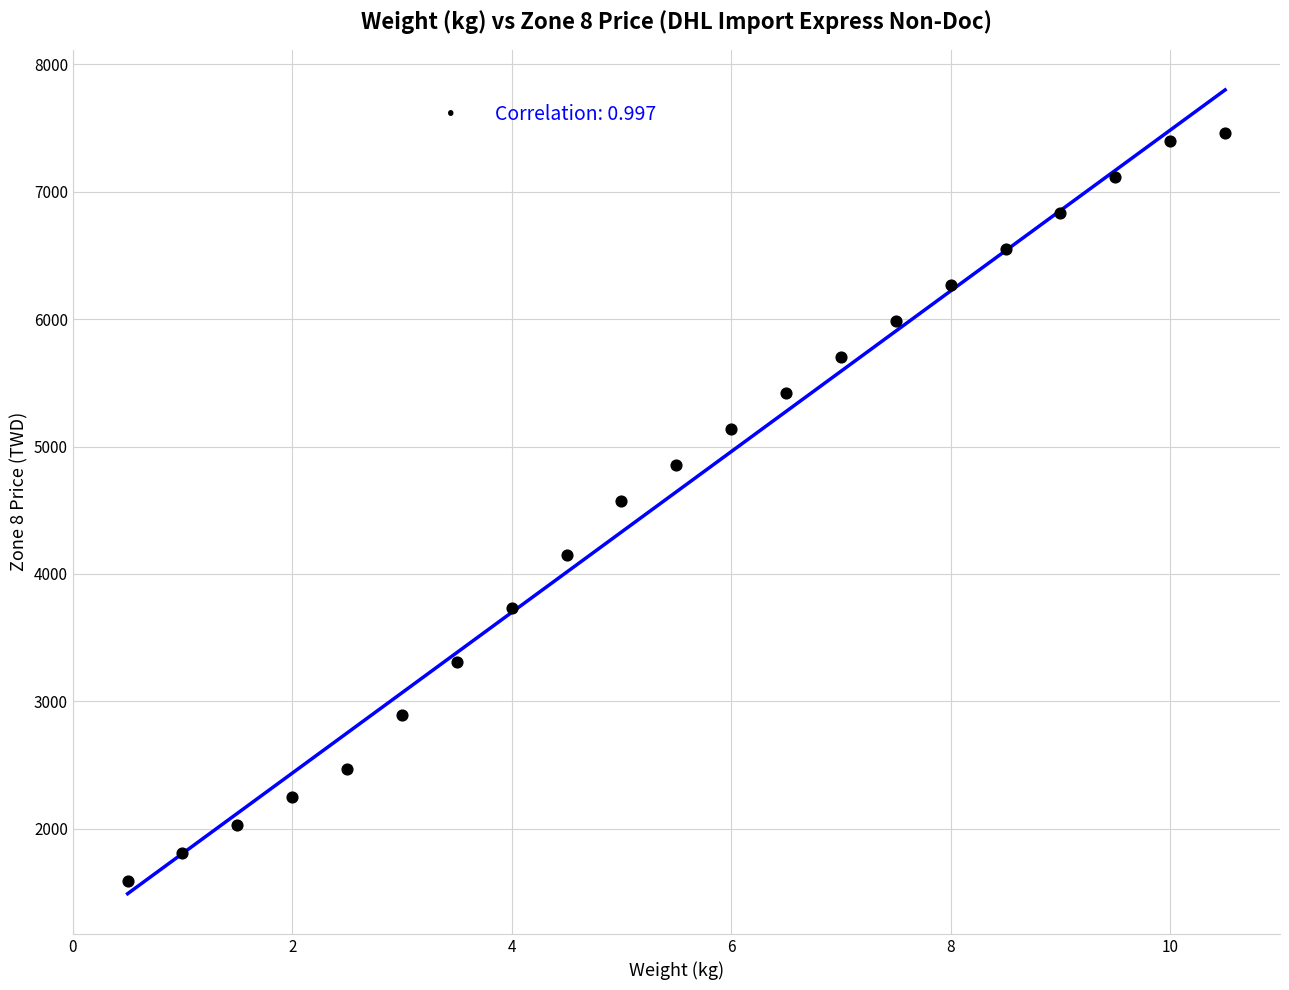

What is the range of Y values (max minus min)?

5873